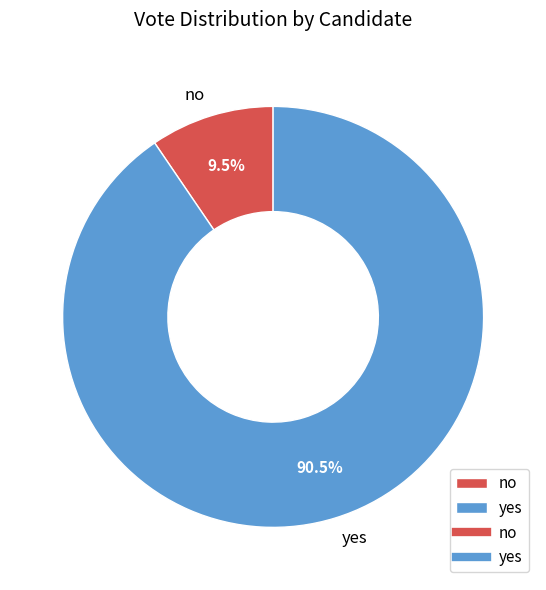

What percentage do yes and no together represent?

100.0%